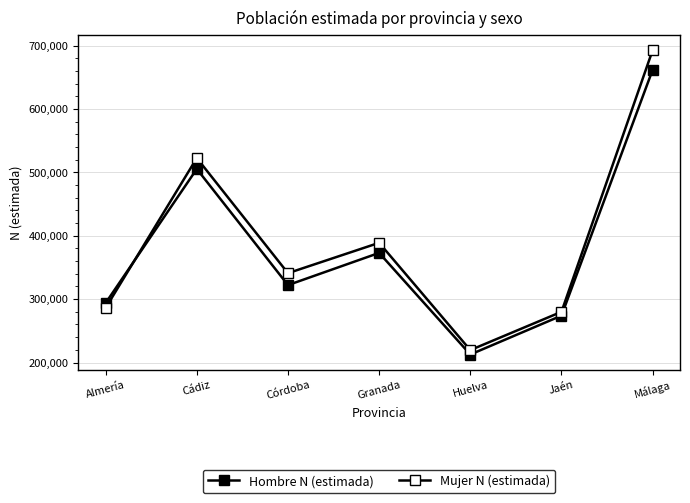

How many values in the Mujer N (estimada) series are below 341020?

3